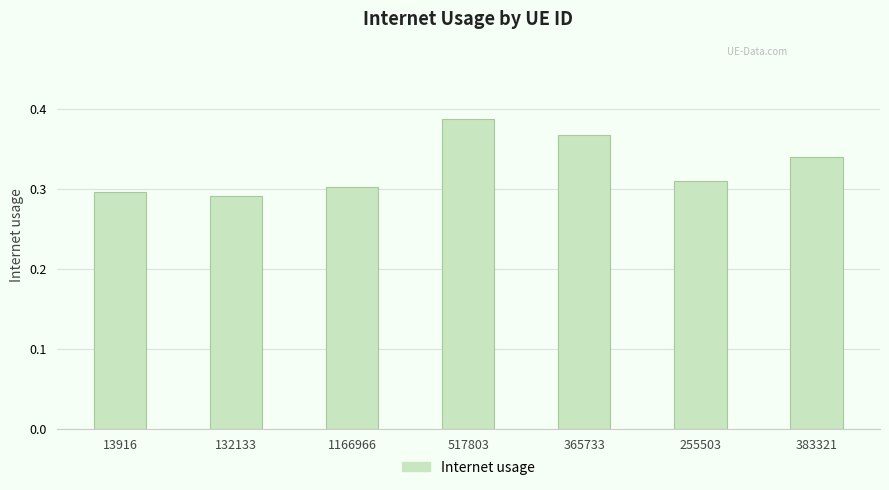

The value at 13916 is 0.4. True or false?

False